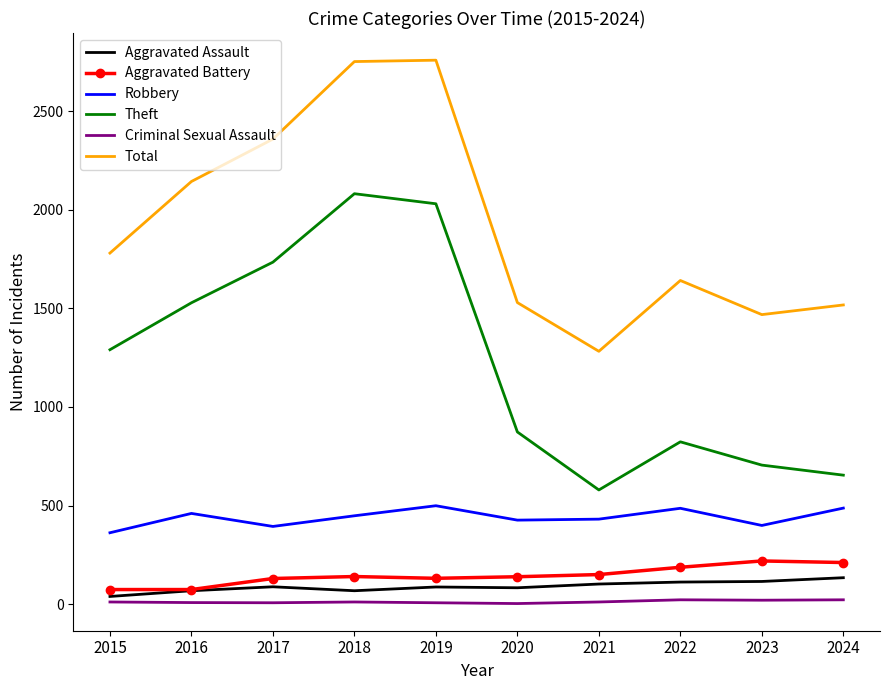

Which series changed the most between 2015 and 2017?

Total